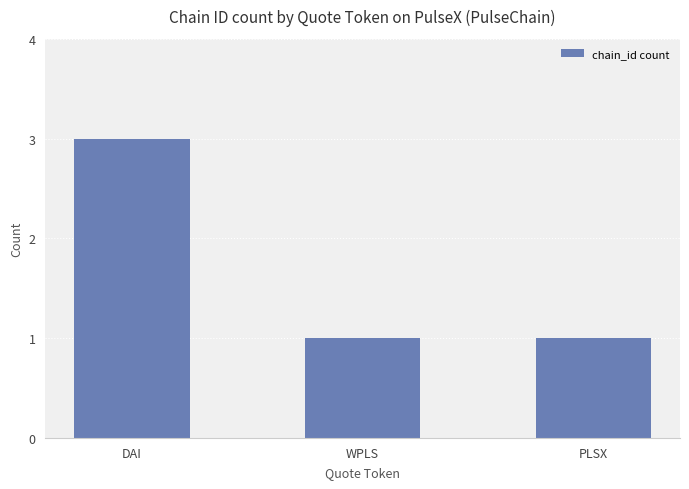

What is the sum of the values at DAI and PLSX?

4